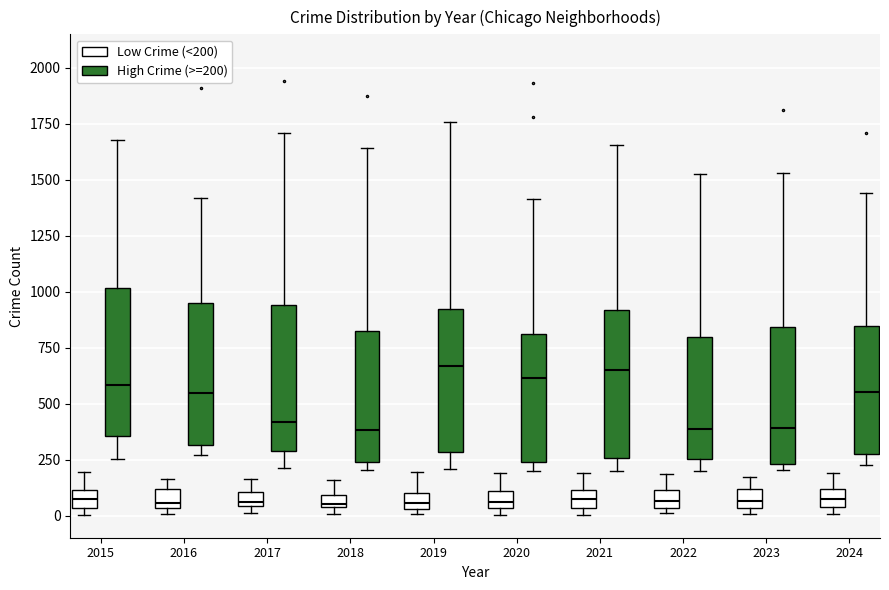

Where does the upper whisker of the box for 2015 (High Crime (>=200)) end on the y-axis? The values are not printed on the chart, so give them approximately, as read against the axis.

1700